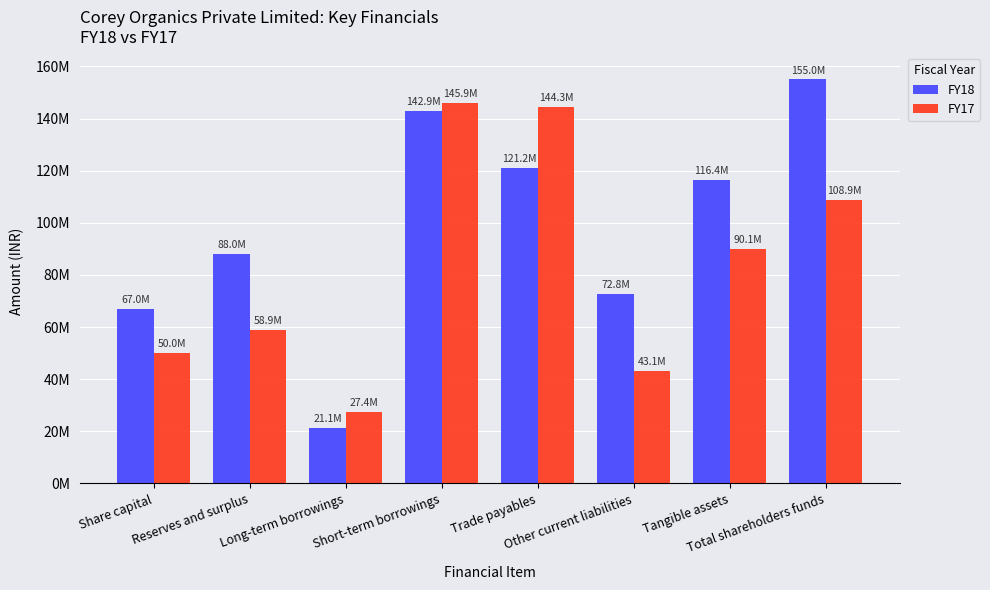

Are the bars grouped side by side (vs. stacked)?

Yes